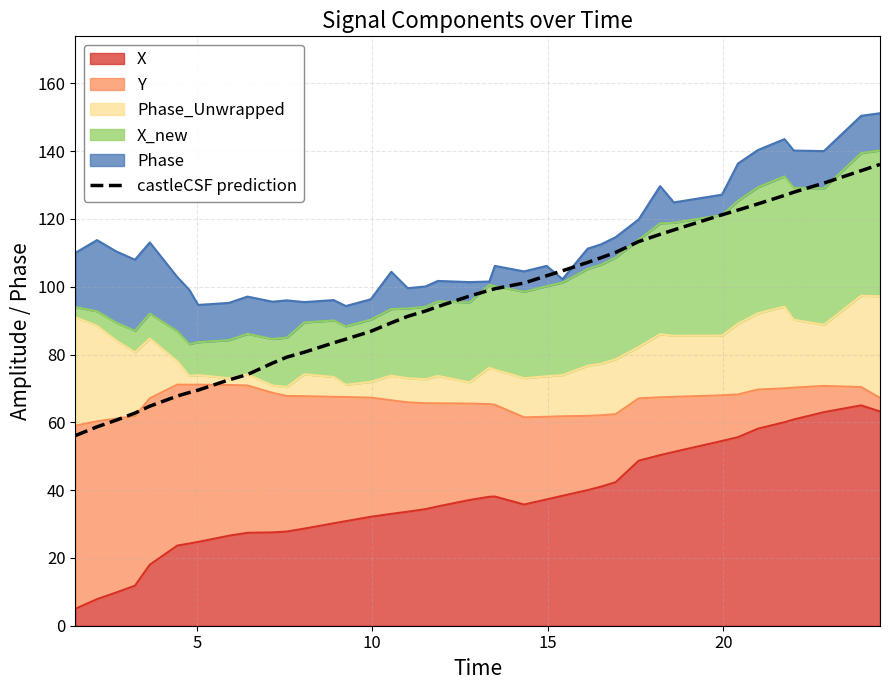

What is the difference between the maximum and minimum values?

80.0